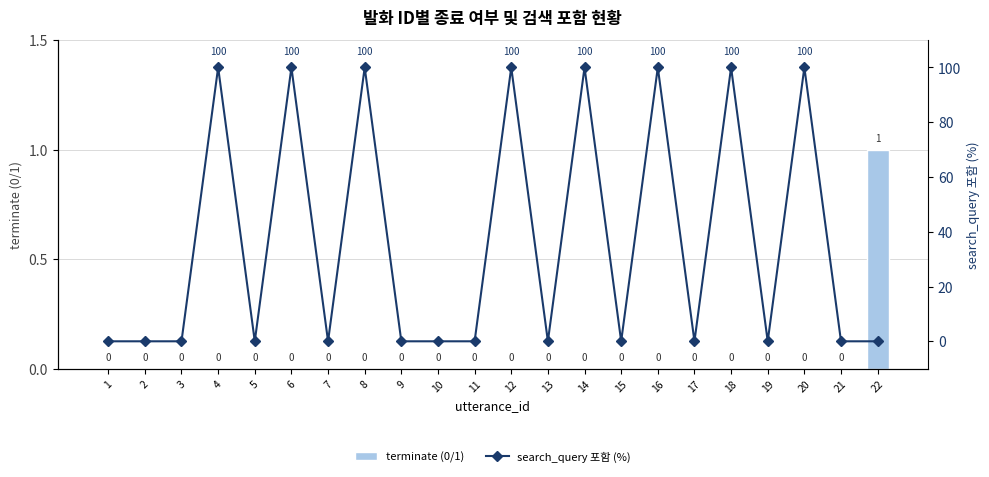

At how many categories does at least one series exceed 93?

8